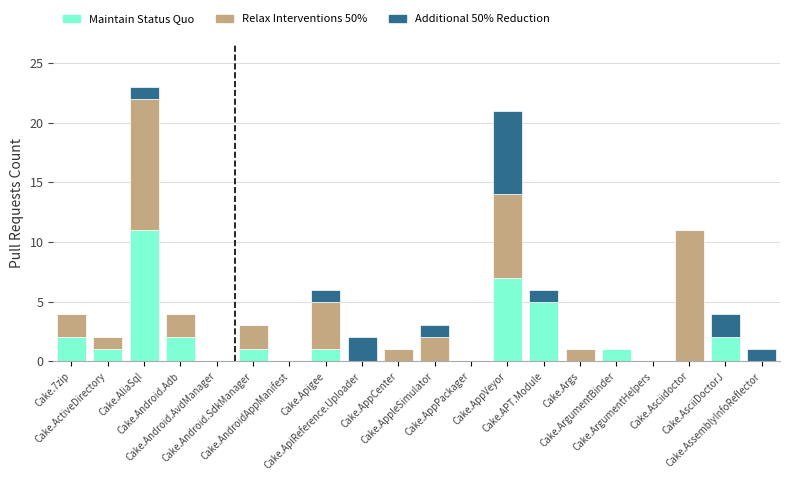

What is the highest value of the Maintain Status Quo series?

11